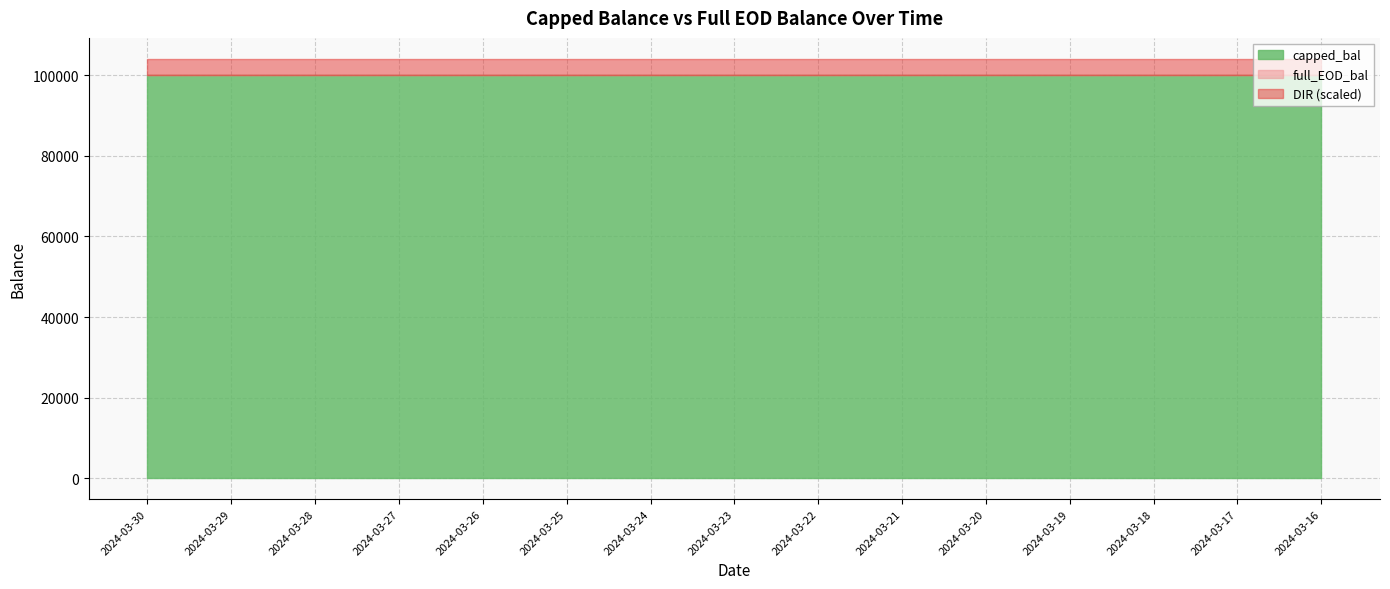

At which label is full_EOD_bal closest to 100100?

2024-03-30